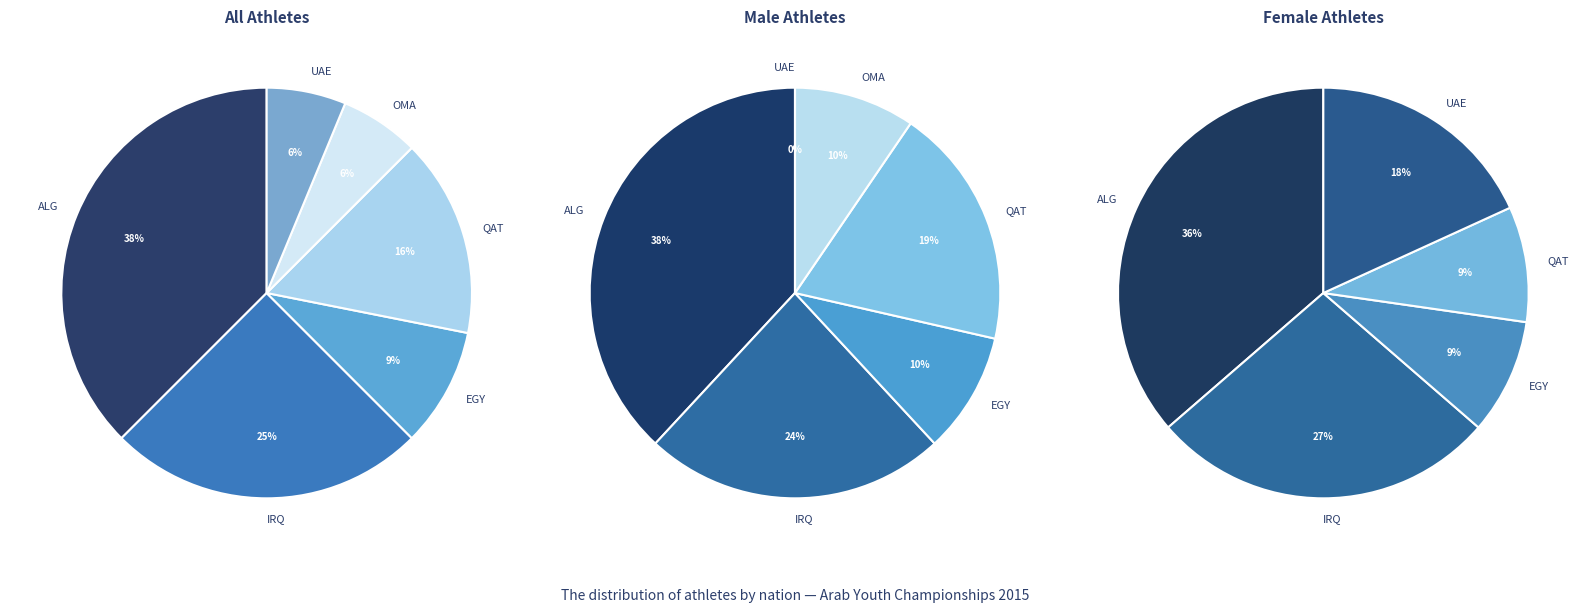

How many slices are in this pie chart?

6